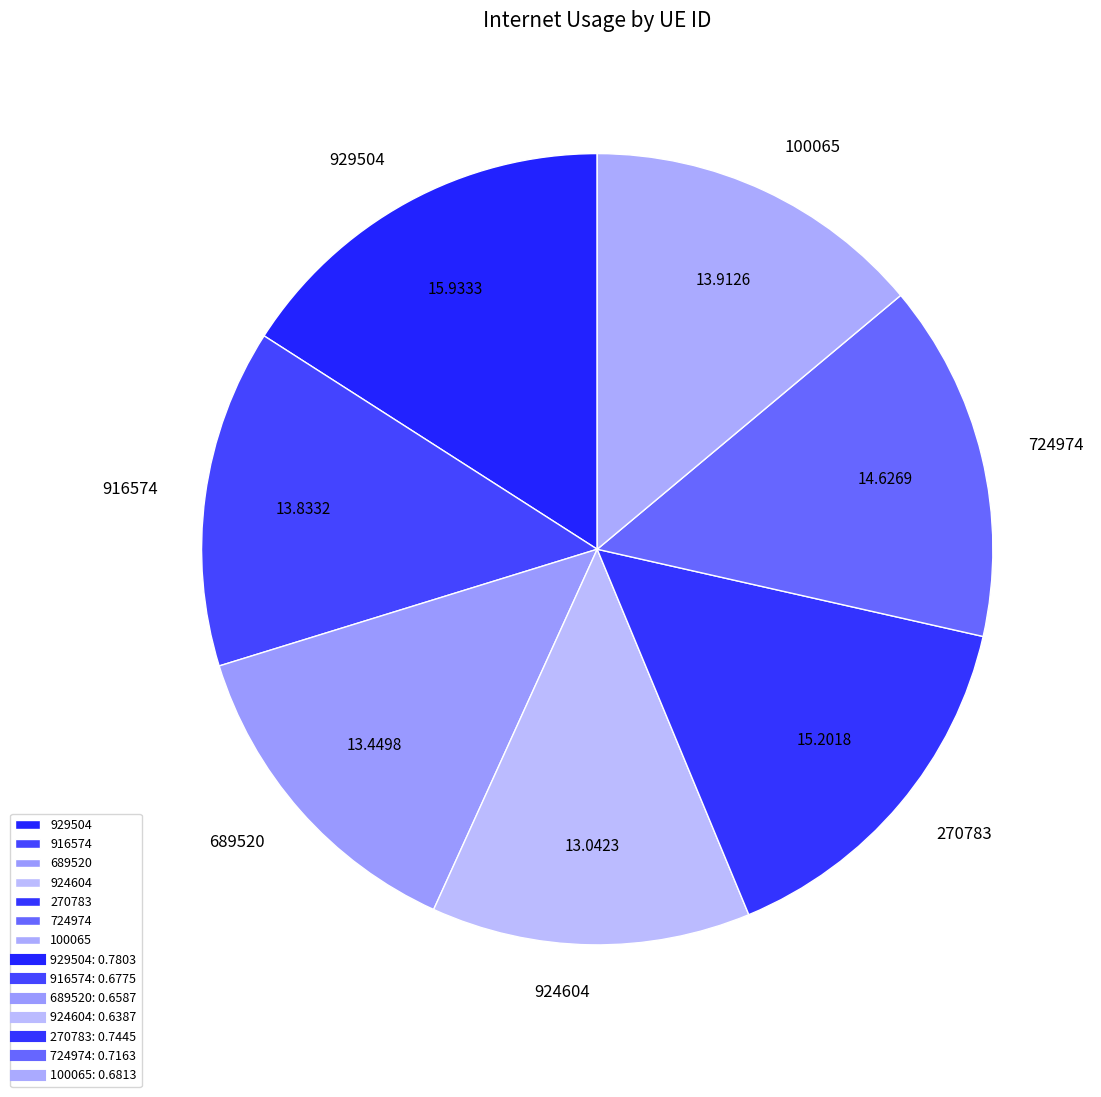

Combined, do 689520 and 270783 account for over 50%?

No